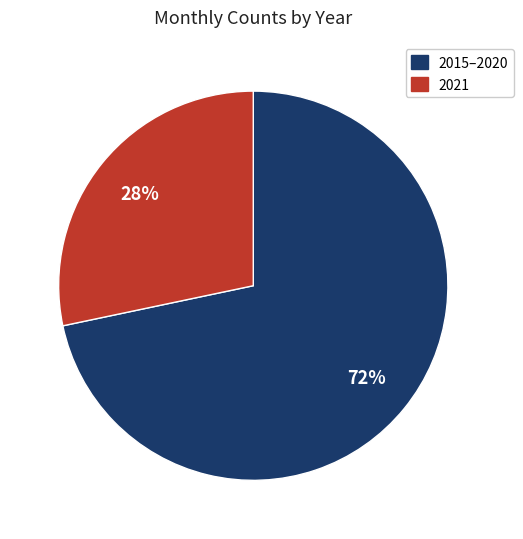

Count the number of slices in the pie.

2